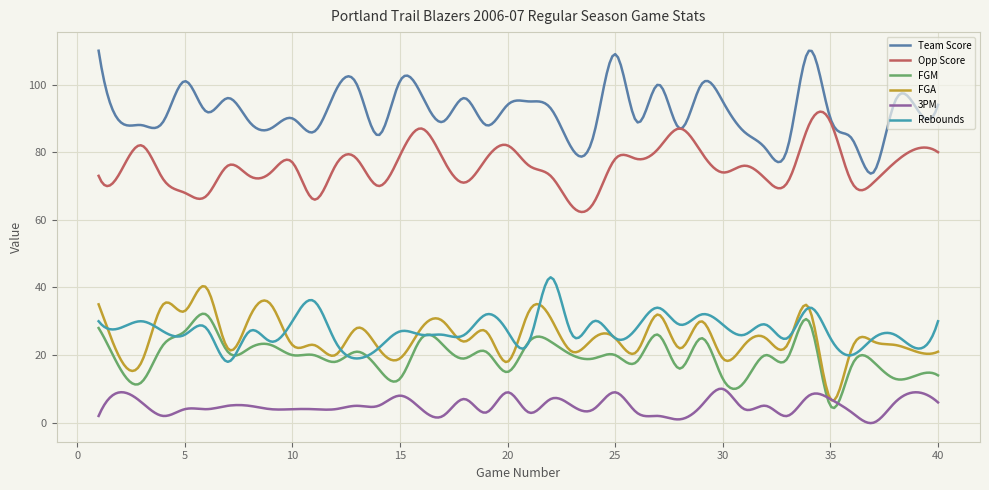

Which series has the largest total across all categories?

Team Score